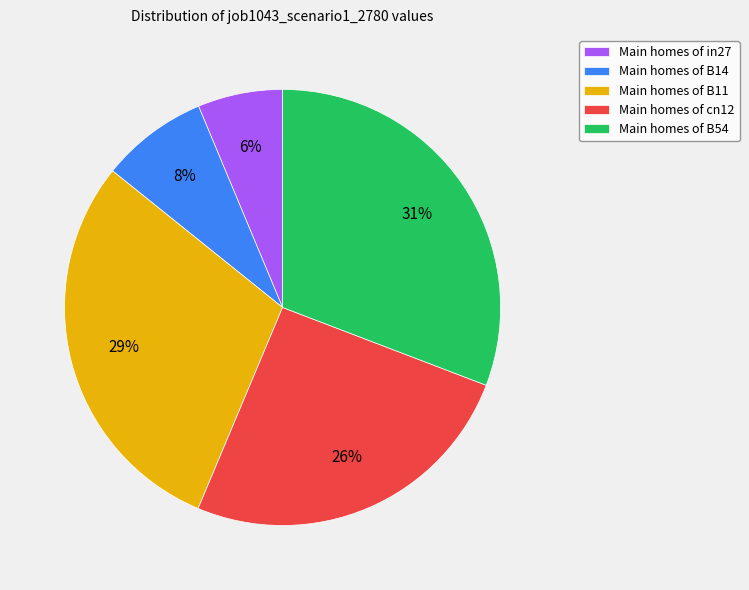

How many slices are in this pie chart?

5